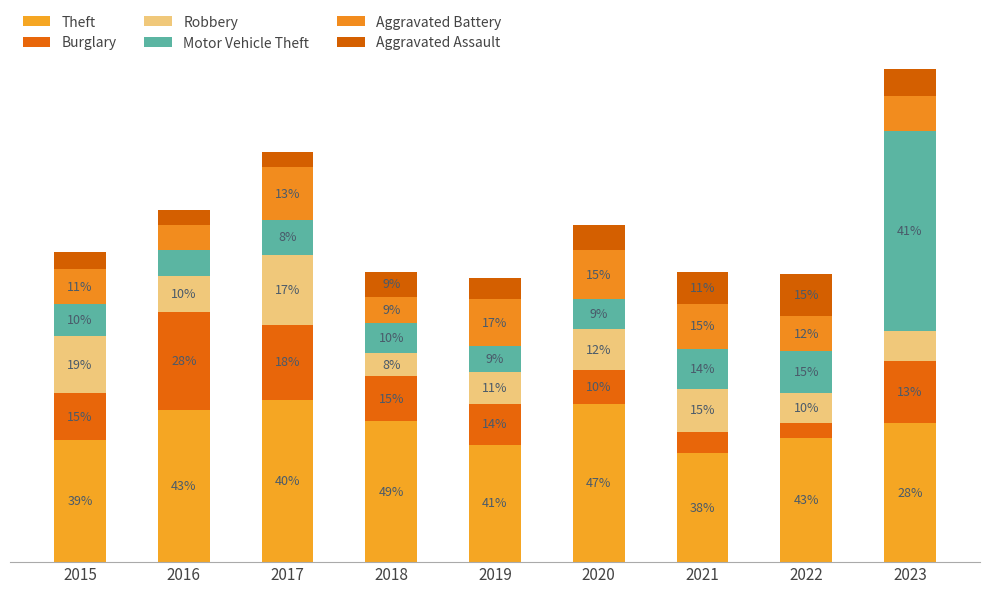

Are the bars horizontal?

No